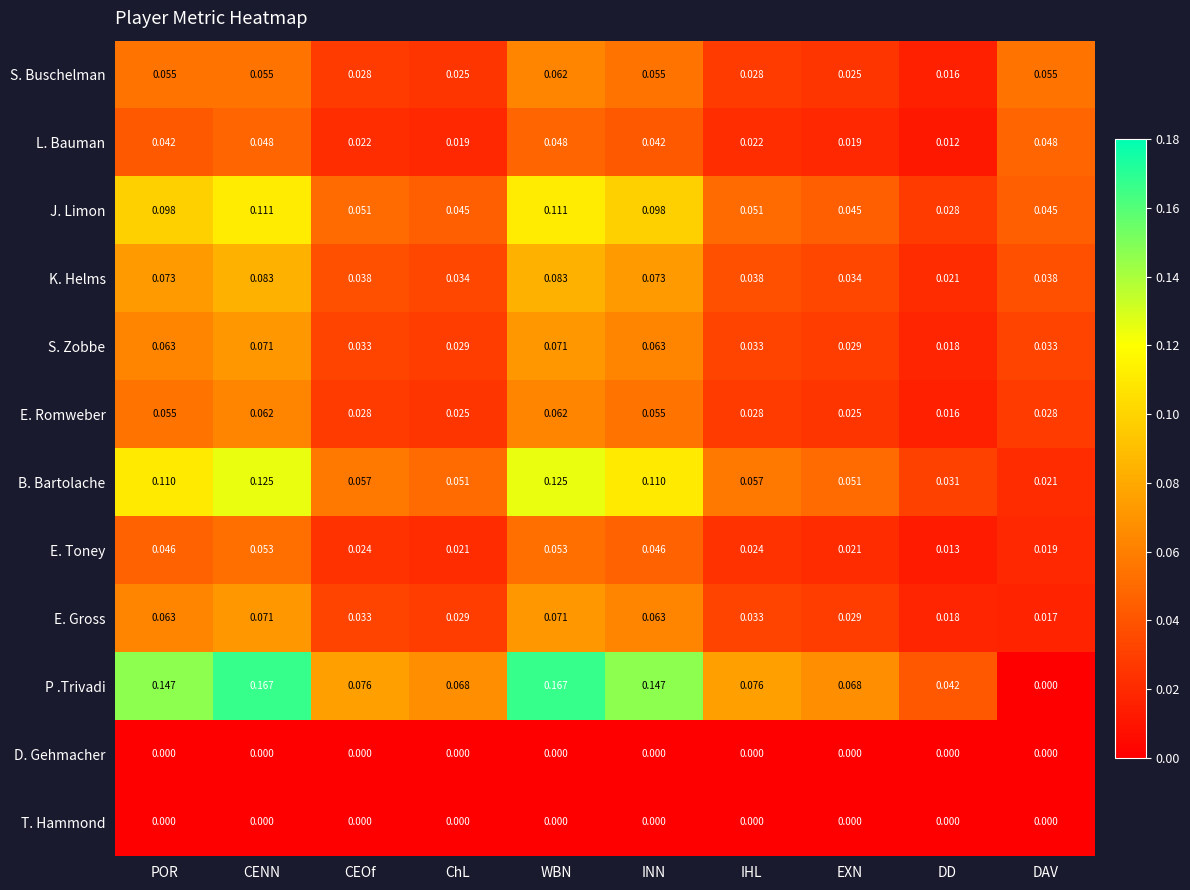

Which series changed the most between CENN and INN?

P .Trivadi